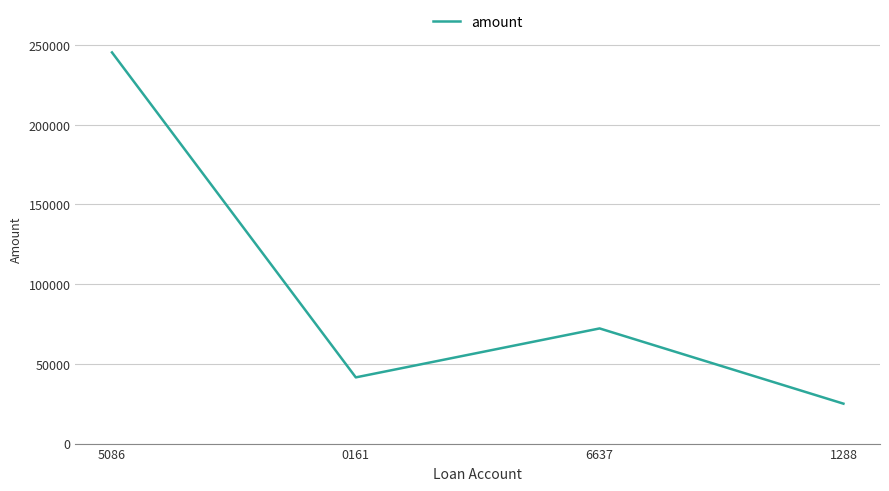

What is the difference between the second highest and second lowest values?

30700